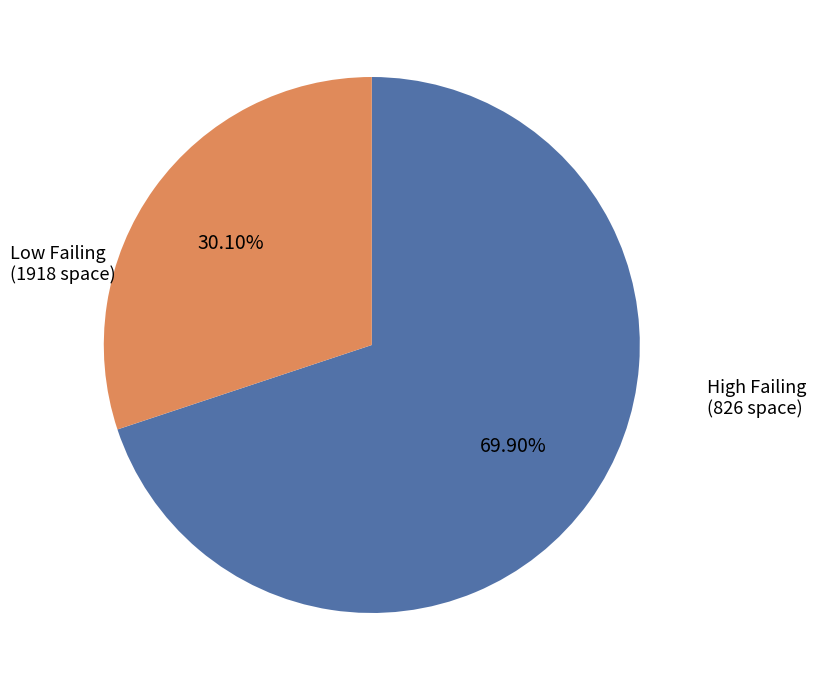

Is there any slice that represents more than half of the pie?

Yes